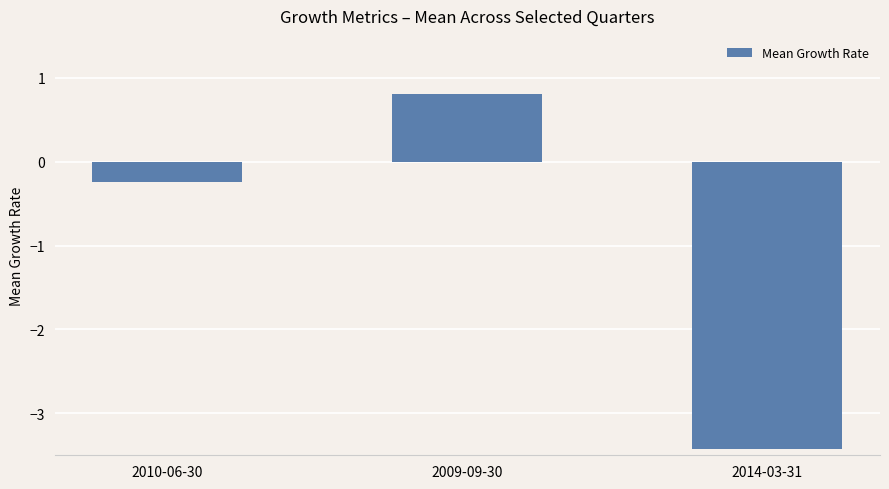

True or false: the data shows -5.6 at 2014-03-31.

False